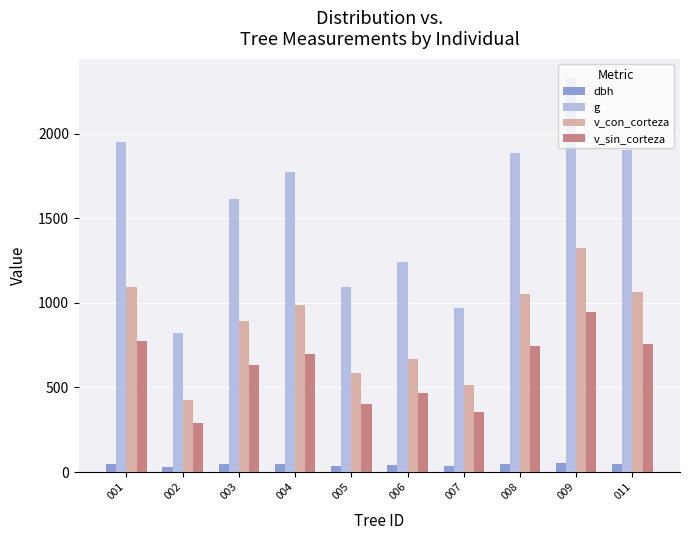

List the series in order of their overall mean, highest first.

g, v_con_corteza, v_sin_corteza, dbh